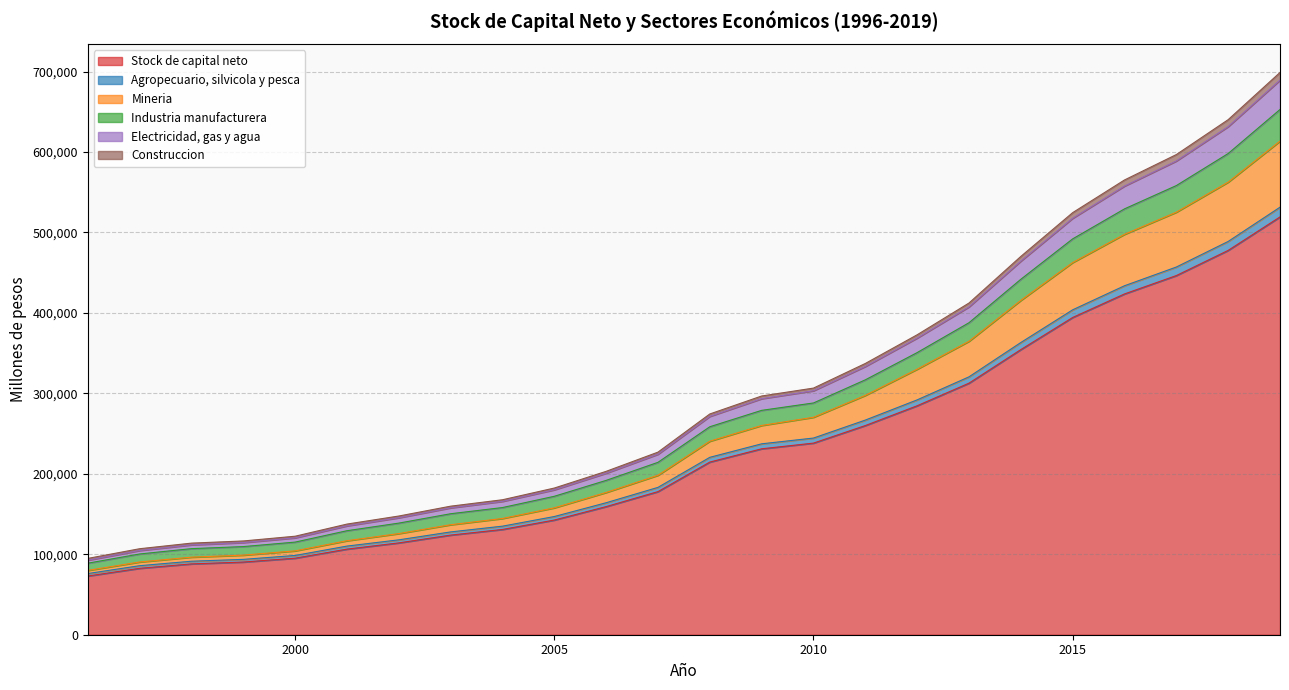

The value of Stock de capital neto at 2005 is 239197. True or false?

False